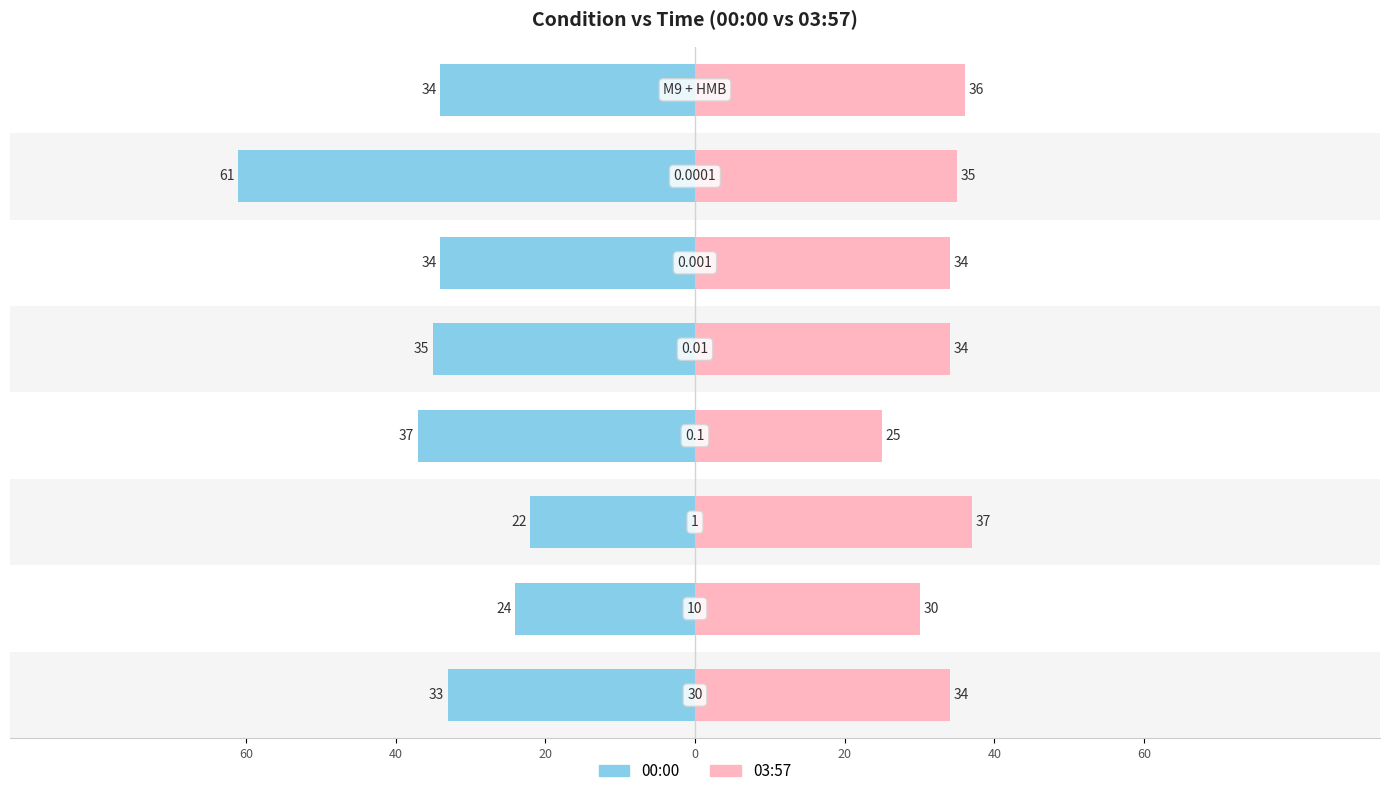

Is it true that Left equals -106 at 60?

False